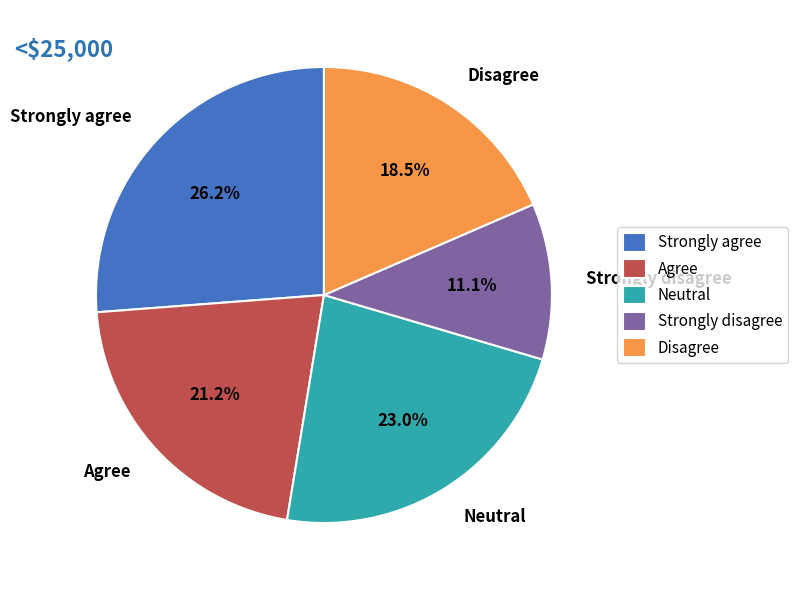

What is the total percentage of Strongly agree and Strongly disagree?

37.3%